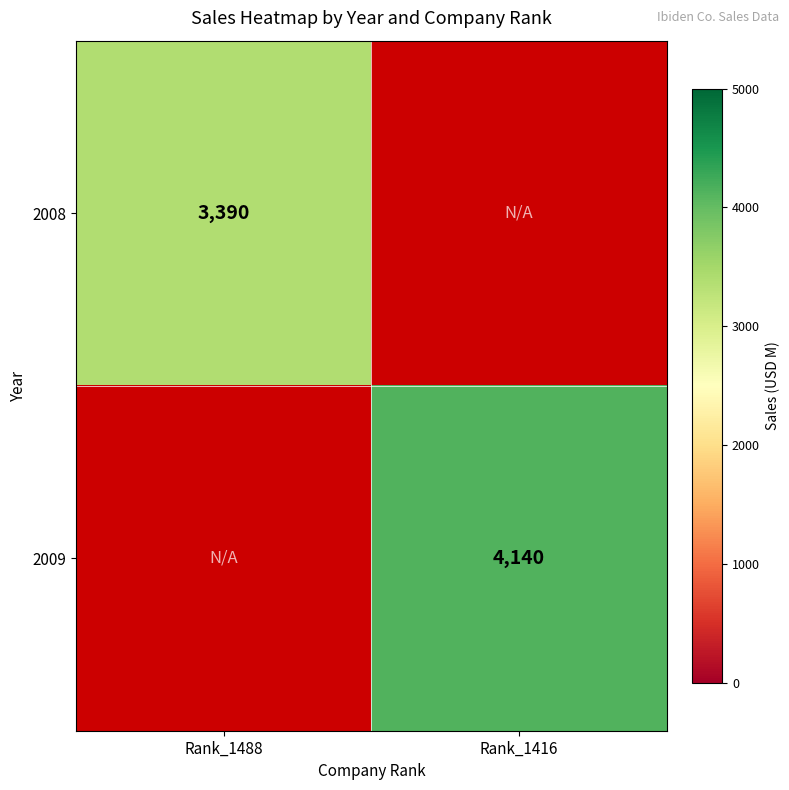

At how many categories does at least one series exceed 3753?

1